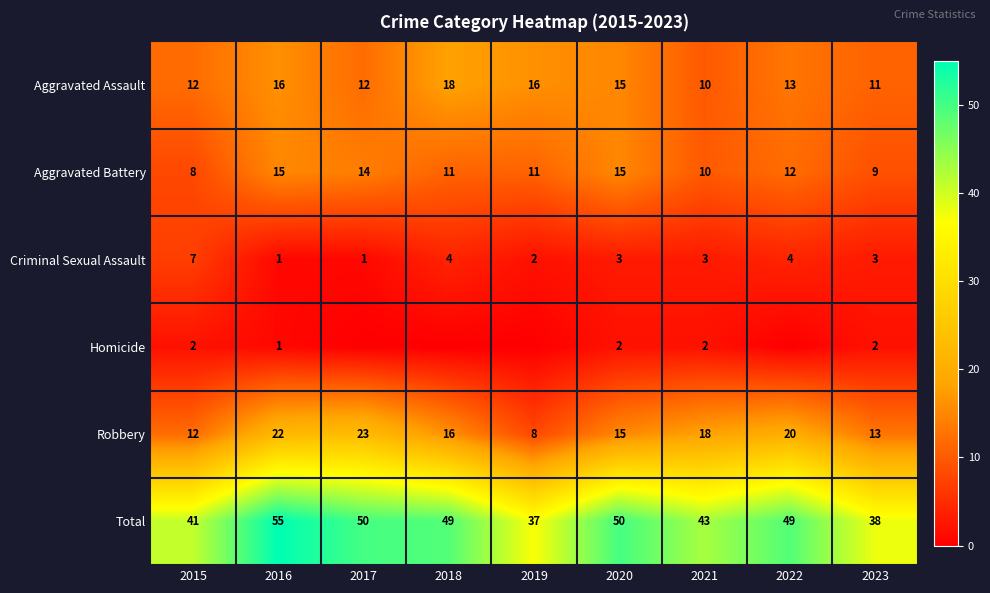

How many Aggravated Assault values are between 12 and 16?

6